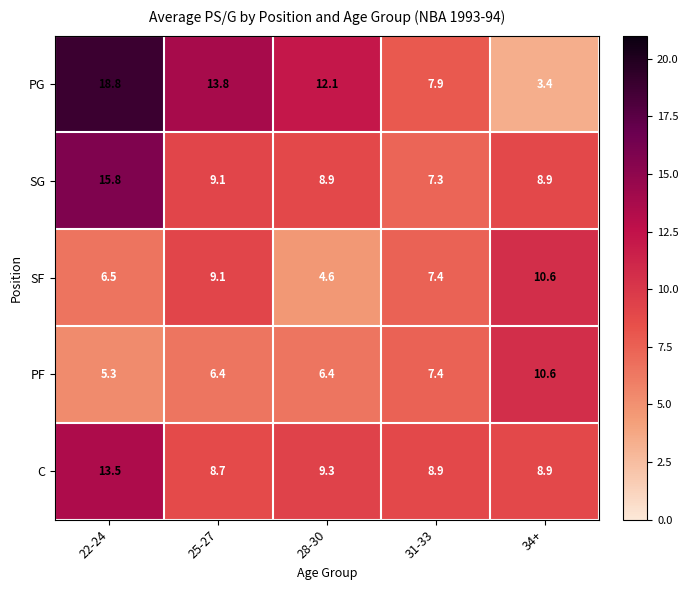

How many categories are shown in the chart?

5